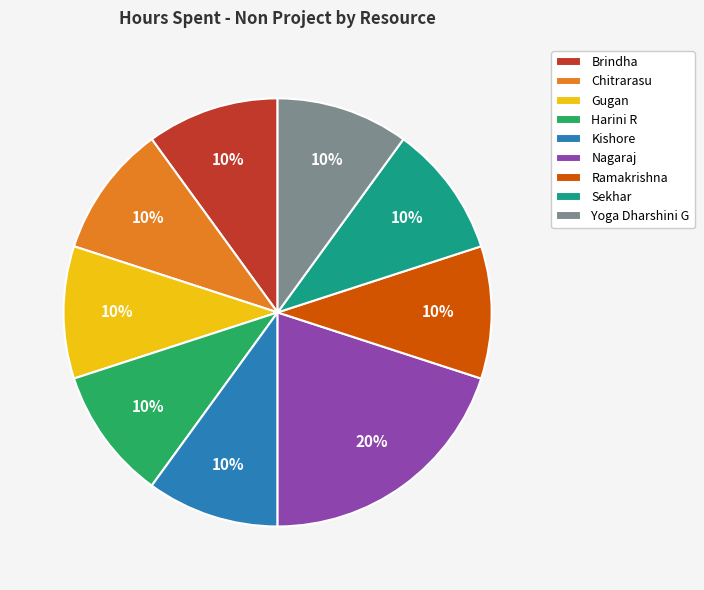

Count the number of slices in the pie.

9